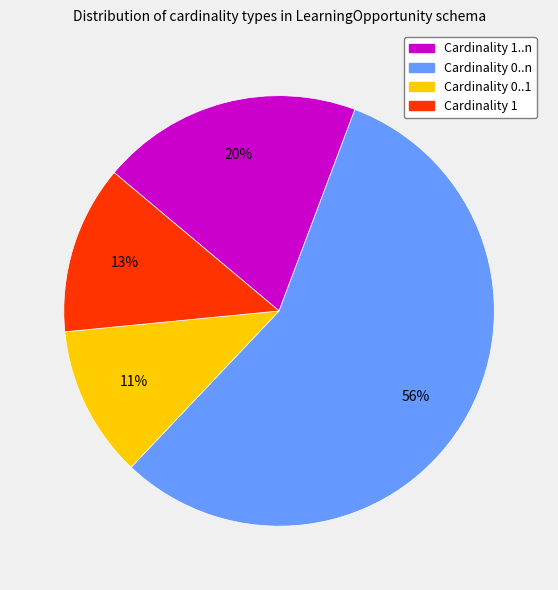

Is there a majority slice in this chart?

Yes